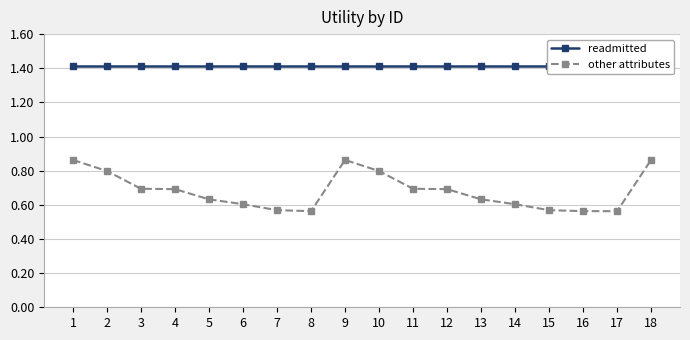

True or false: readmitted and other attributes cross at least once.

False